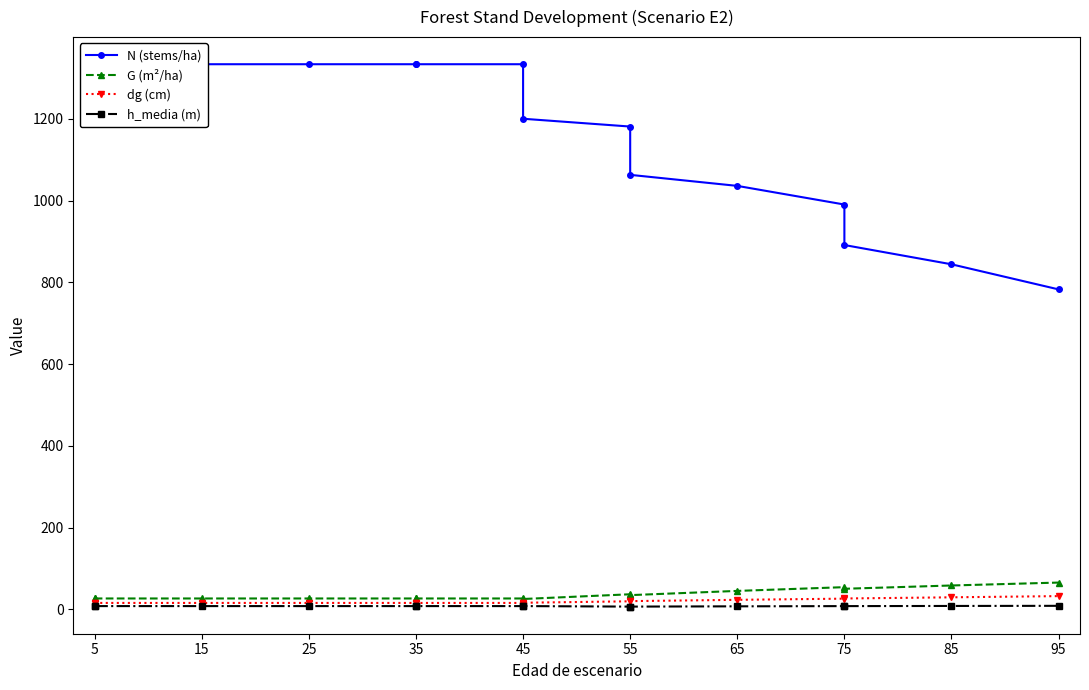

Is the value of h_media (m) at 5 greater than the value of G (m²/ha) at 25?

No